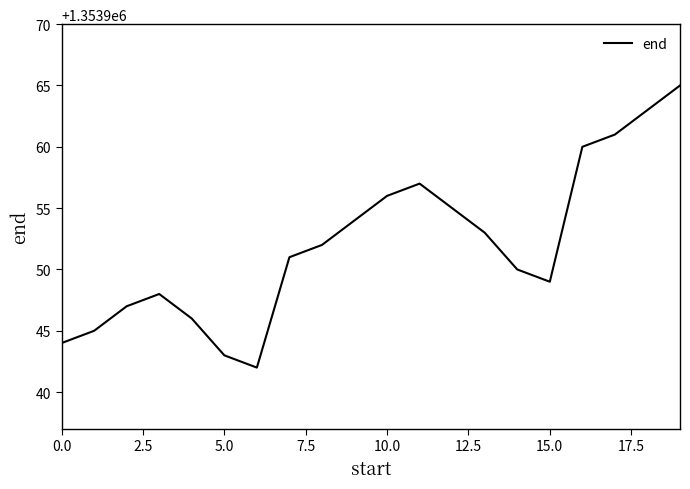

What is the minimum value shown in the chart?

1353942